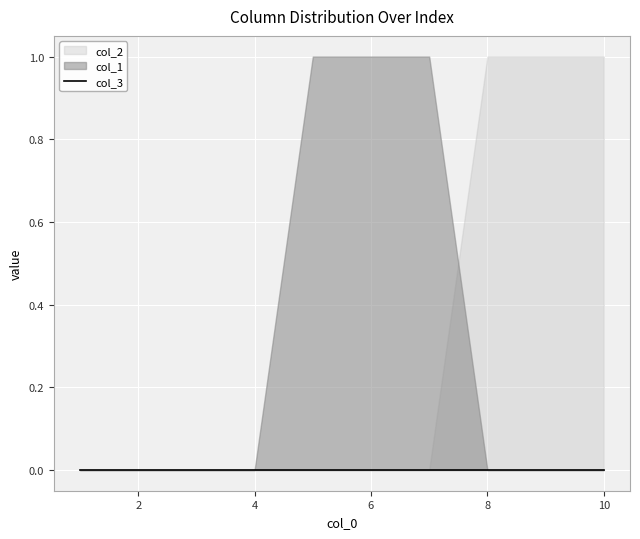

At which category is the sum across all series the highest?

5